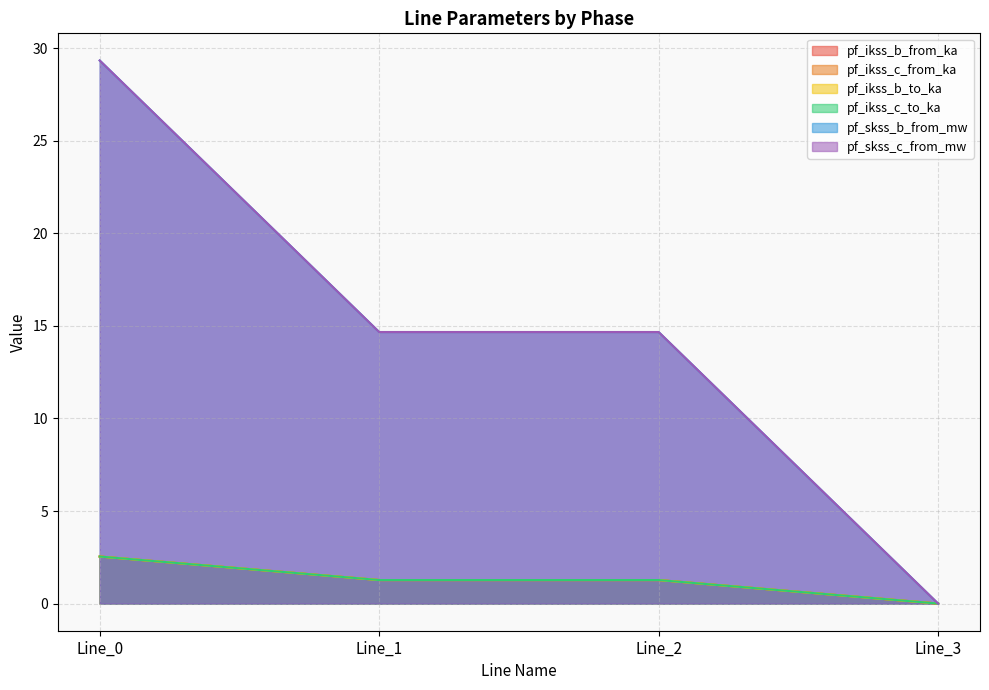

Does the chart display data point markers on the line(s)?

No